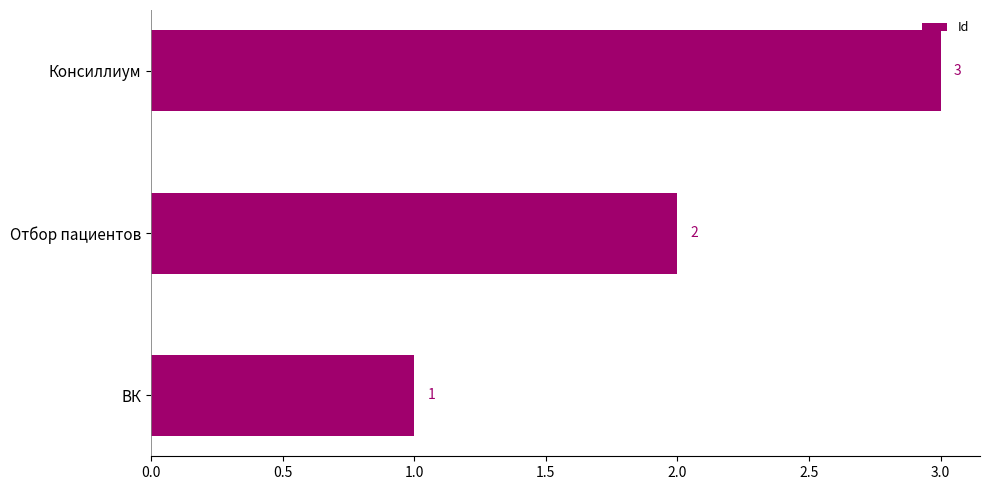

Which category has the highest value across all series?

Консиллиум